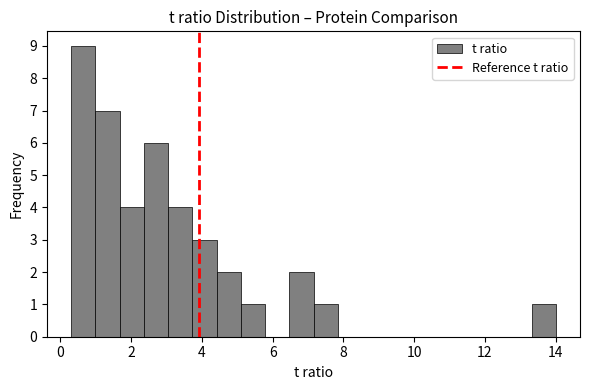

Read against the x-axis, roughly where is the centre of the tallest bar?

0.6